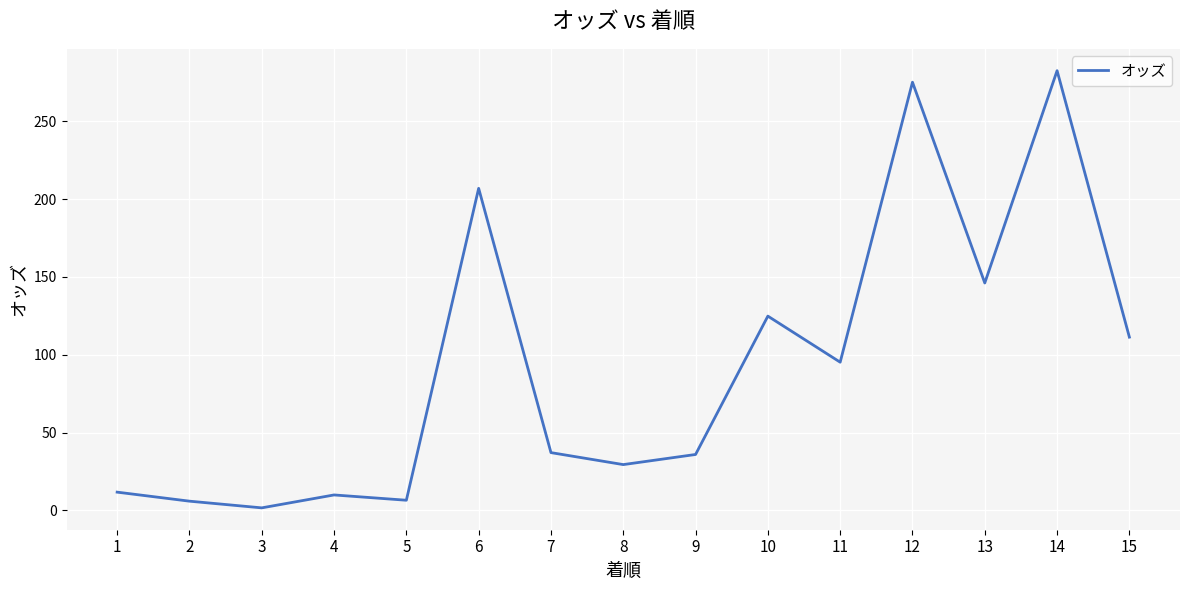

The chart shows a value of 16.5 at 8. True or false?

False